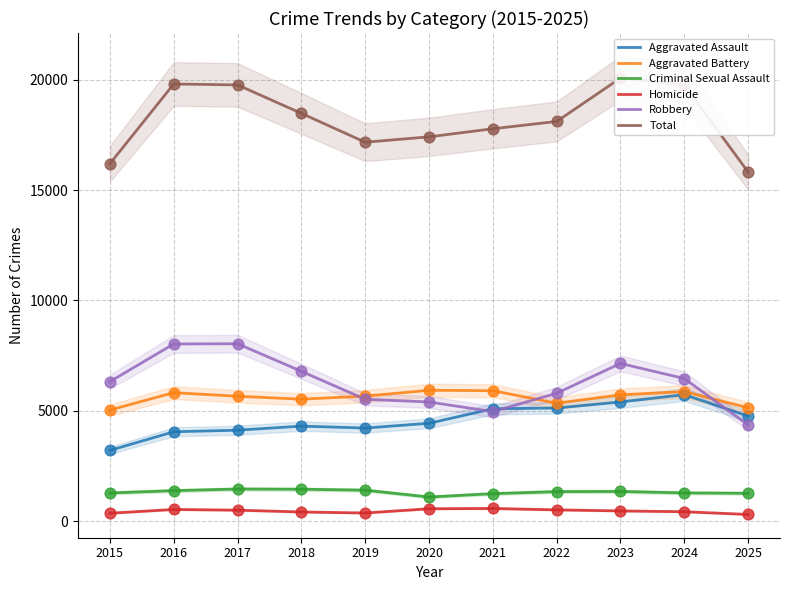

At which category is the sum across all series the highest?

2023